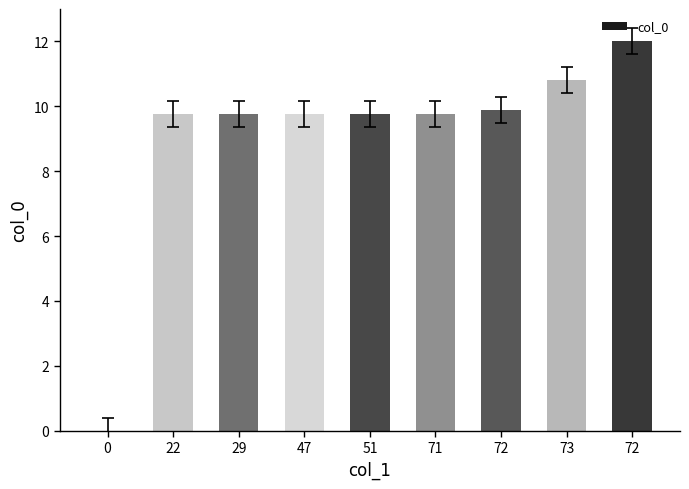

What is the difference between the values at 51 and 0?

9.8